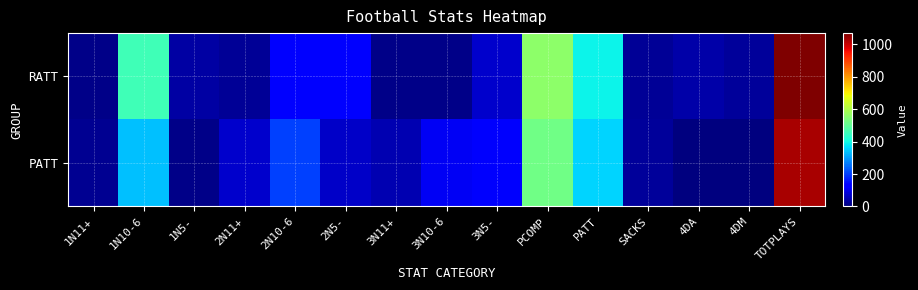

Rank the series by their maximum value, from highest to lowest.

RATT, PATT